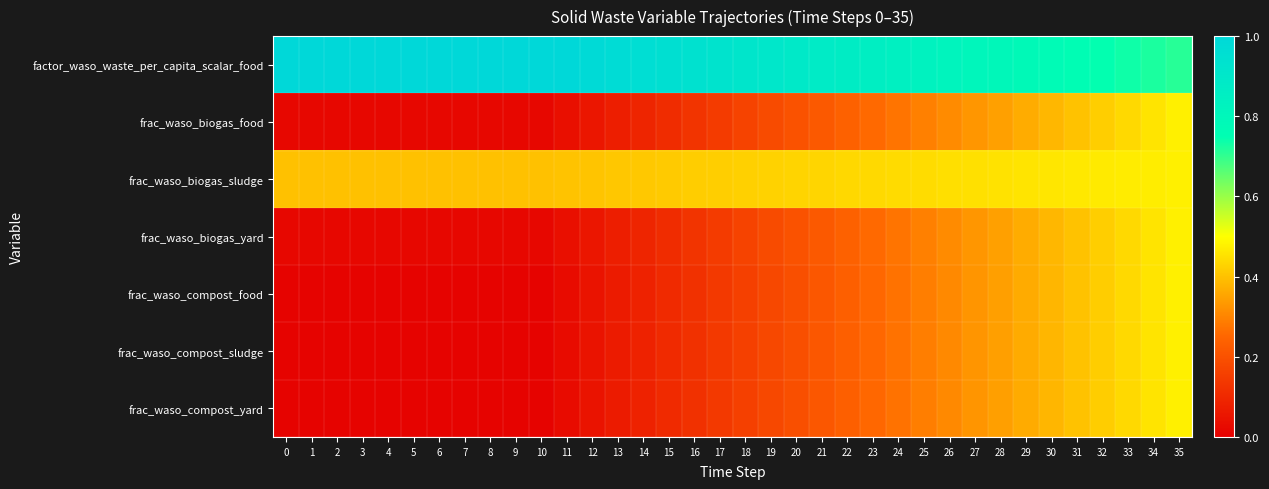

How many data points does each series have?

36